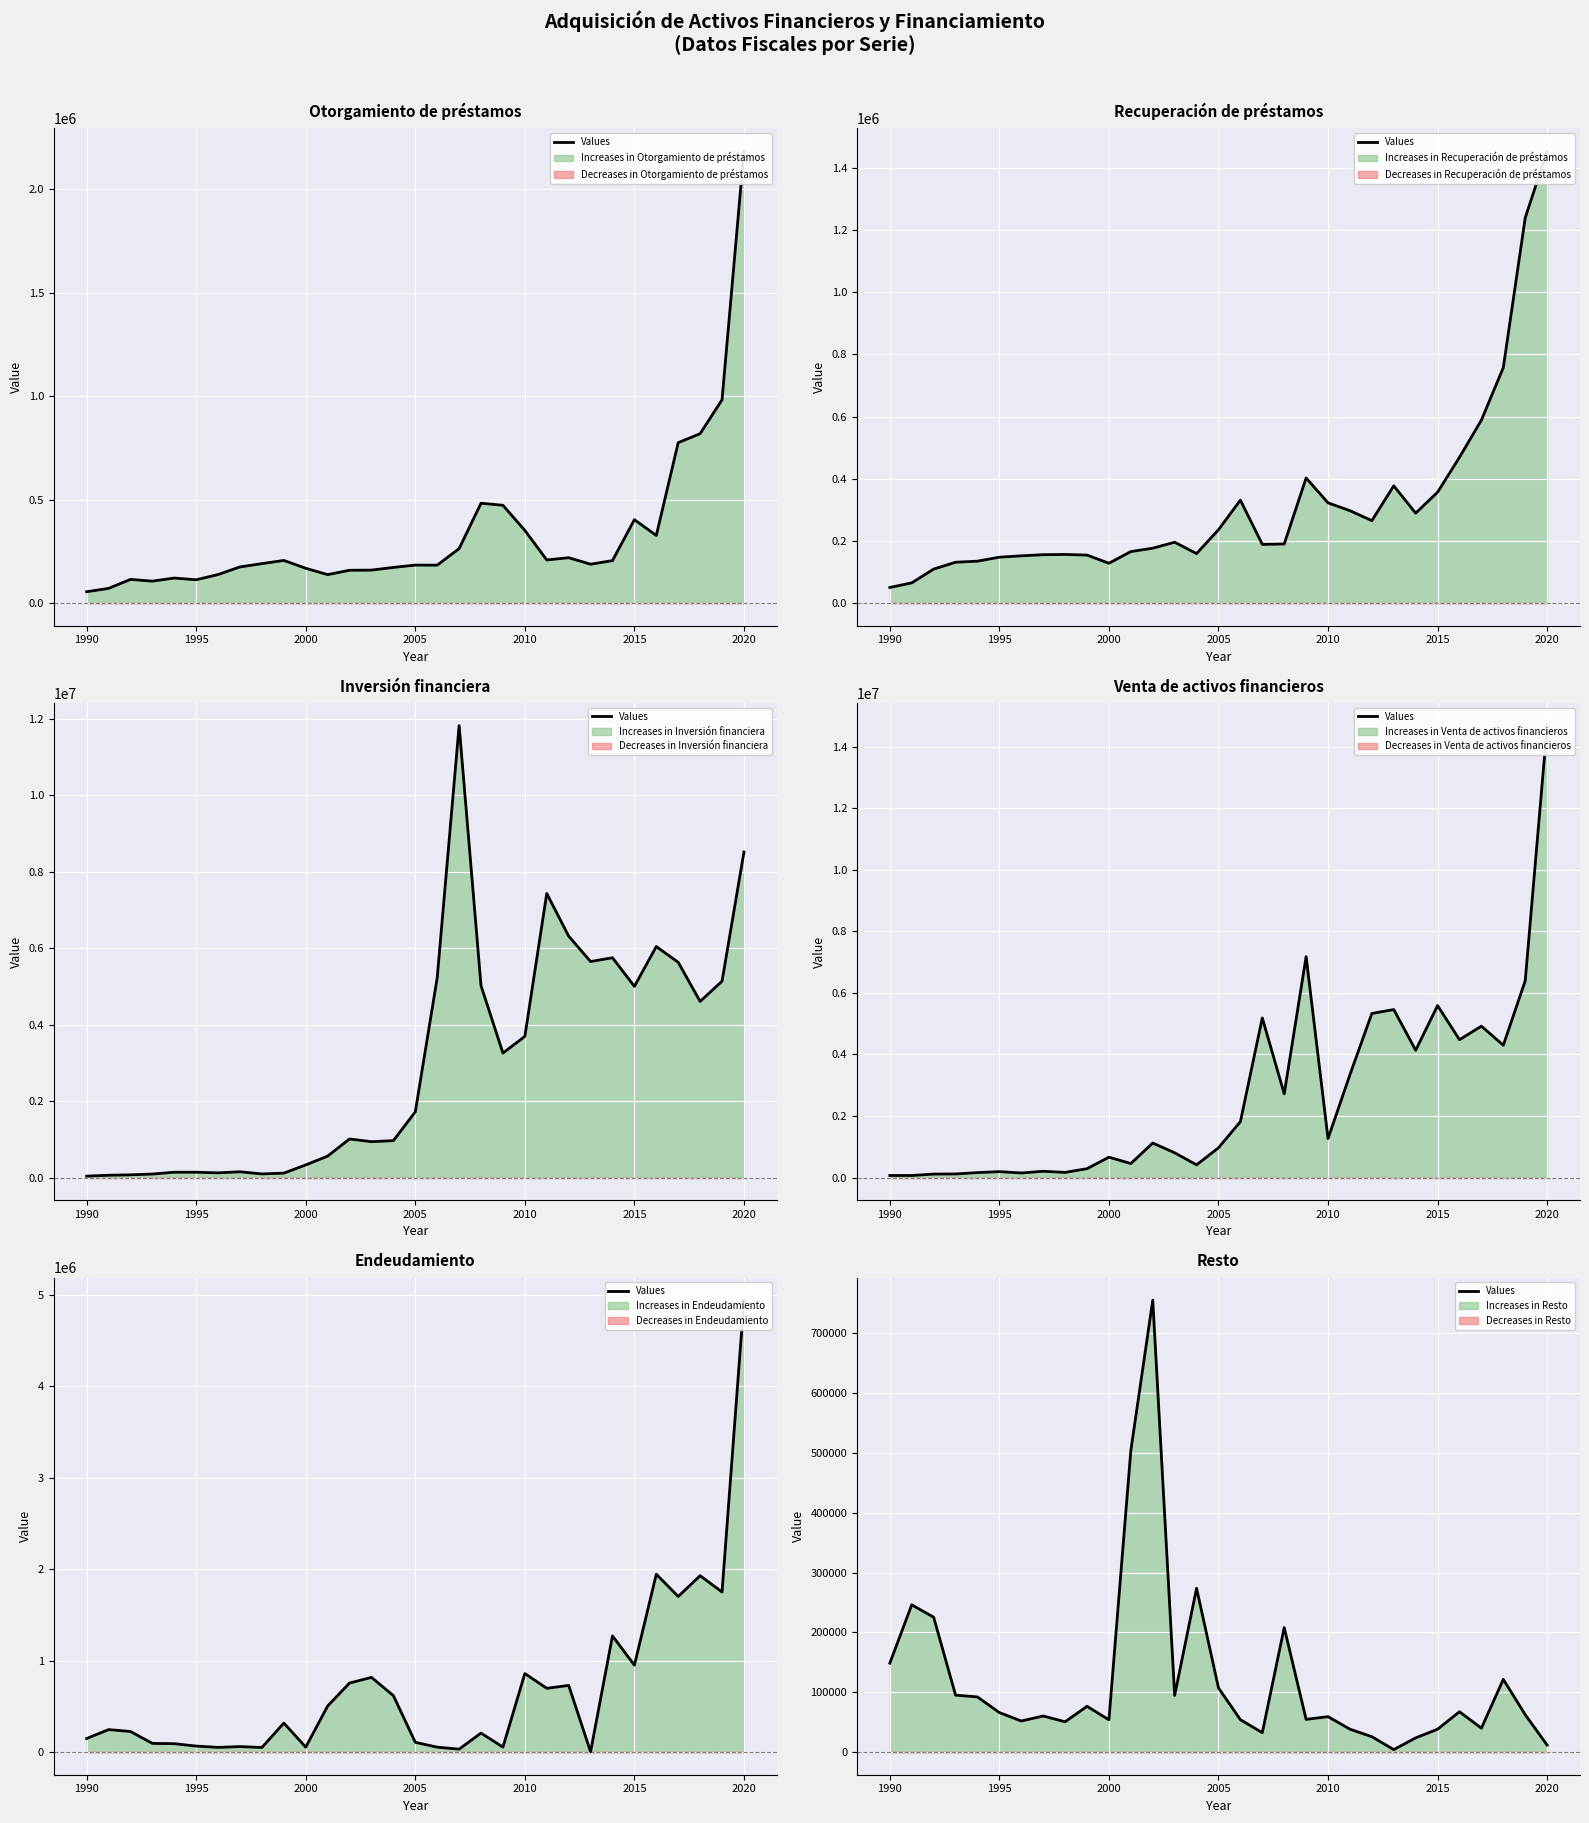

The value at 2000 is 53989. True or false?

True